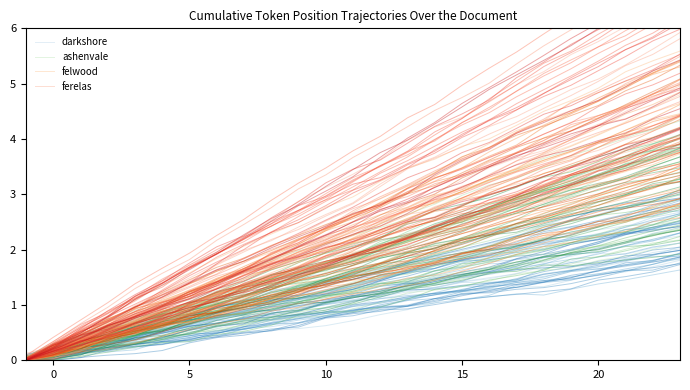

What value does the ashenvale series have at 10?

1.2